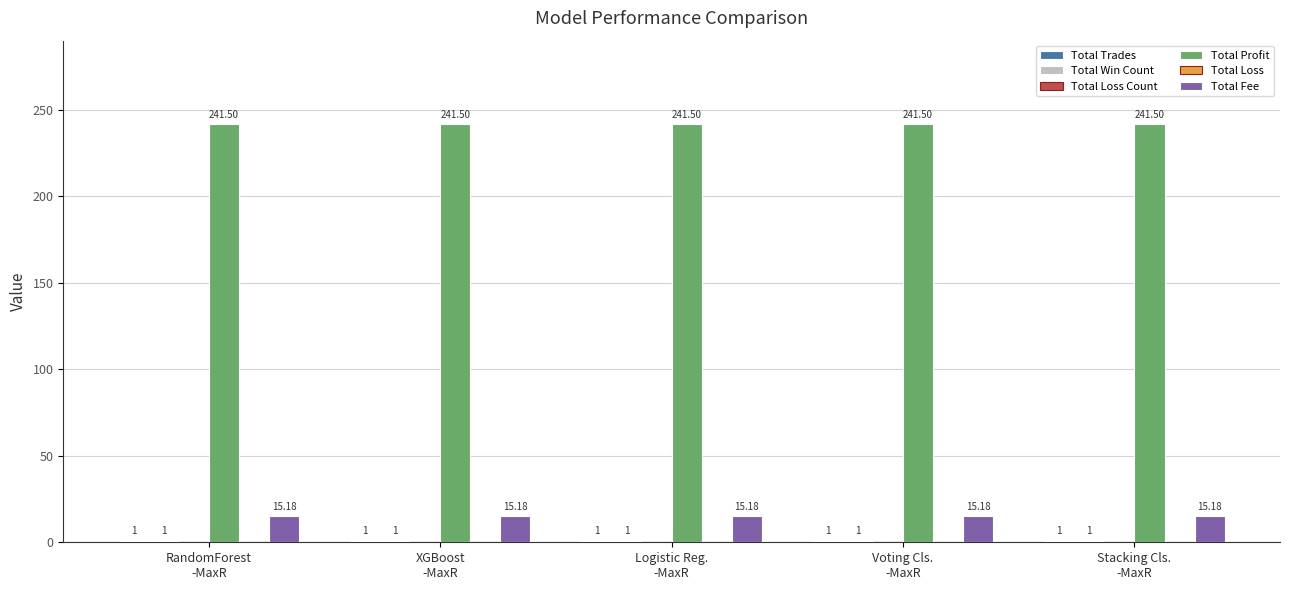

What is the value of the Total Trades bar at the 5th from the left?

1.0